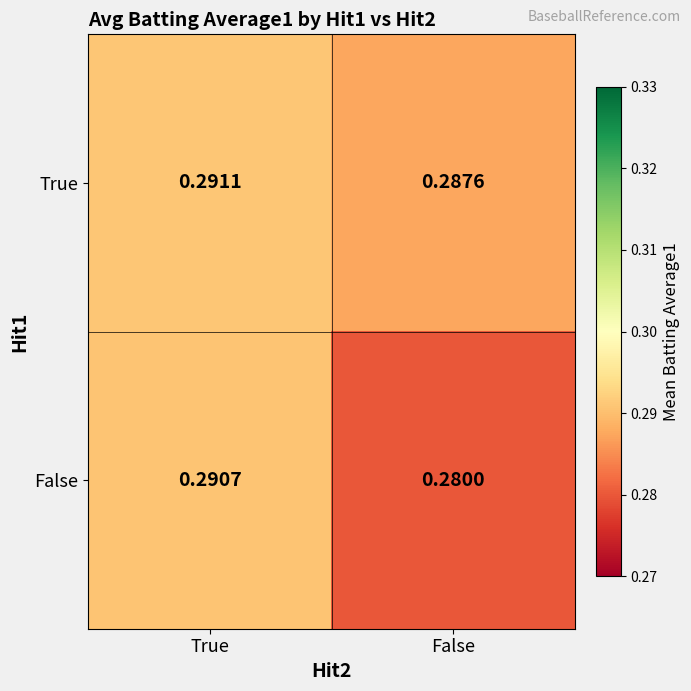

Between True and False, which series saw the biggest shift?

False